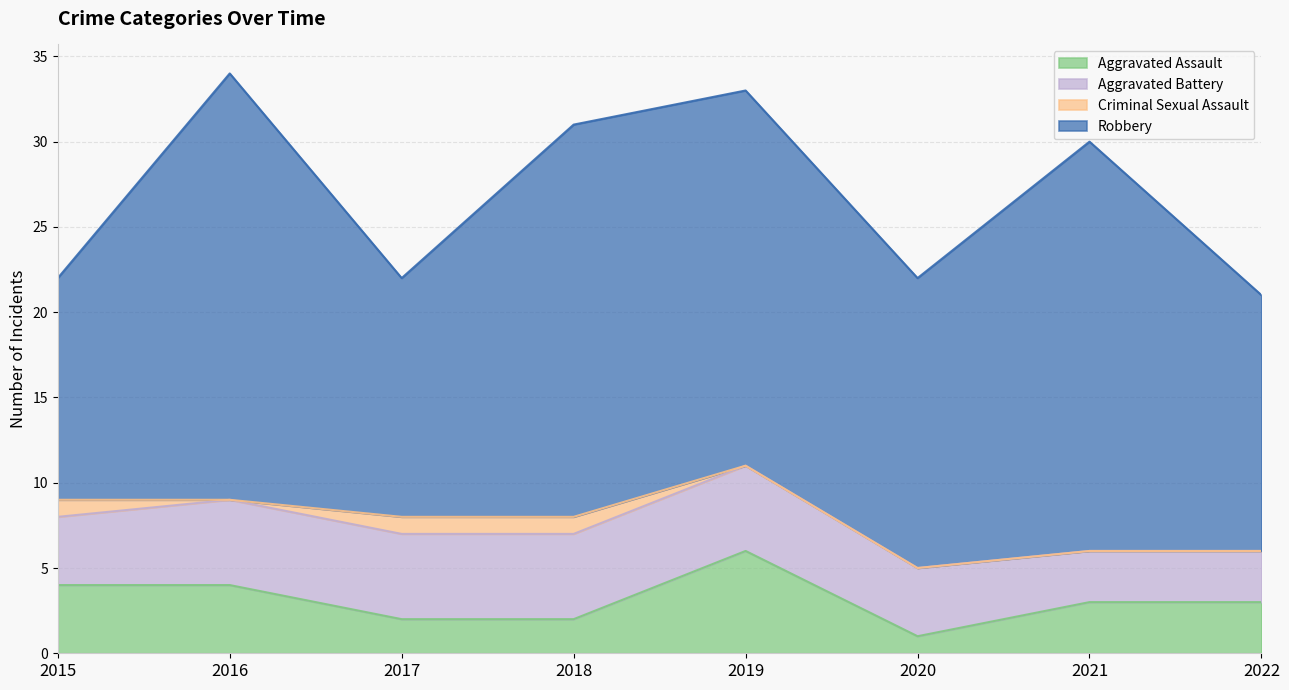

Read the Robbery value at 2018, to the nearest 10.

20